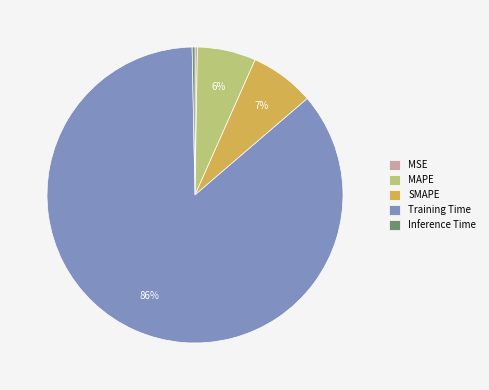

Which slice represents more than half of the pie?

Training Time